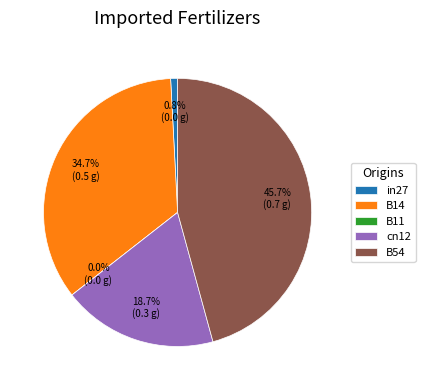

Is there any slice that represents more than half of the pie?

No